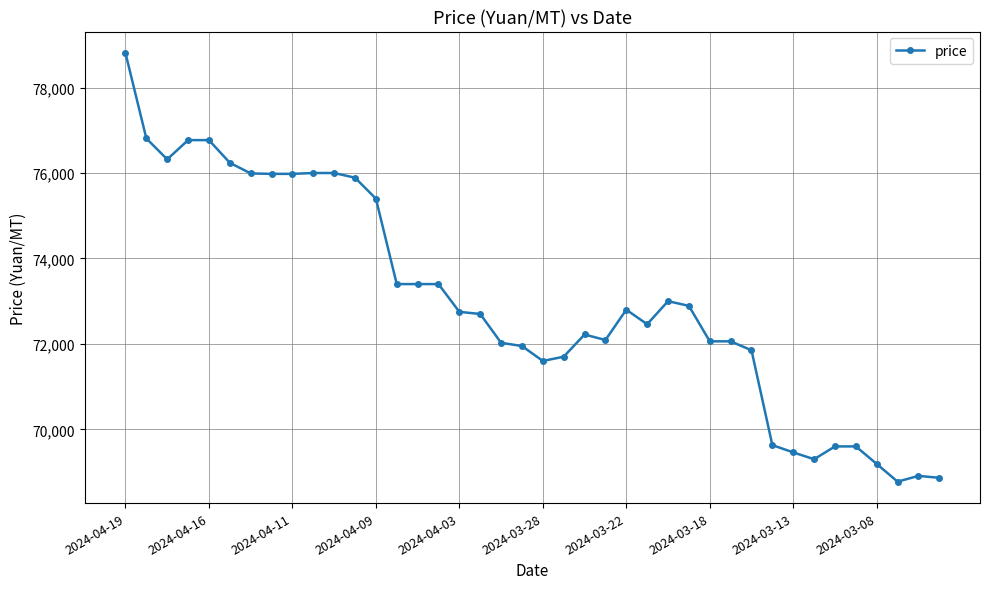

How many data points are less than 72750?

20